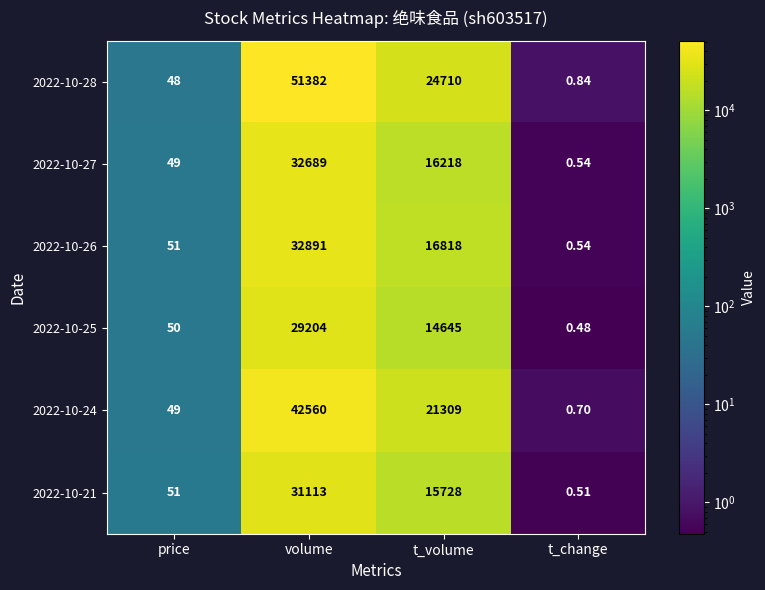

At which category does the chart reach its peak across all series?

volume